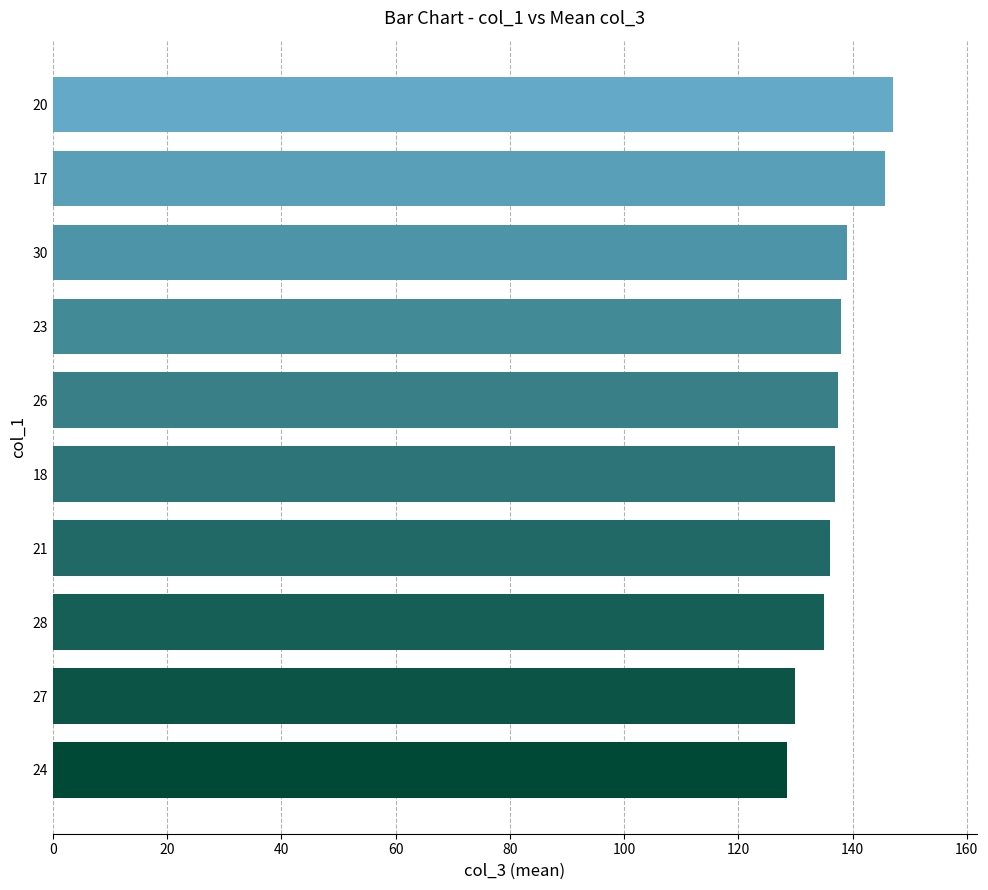

Are the bars grouped side by side (vs. stacked)?

No